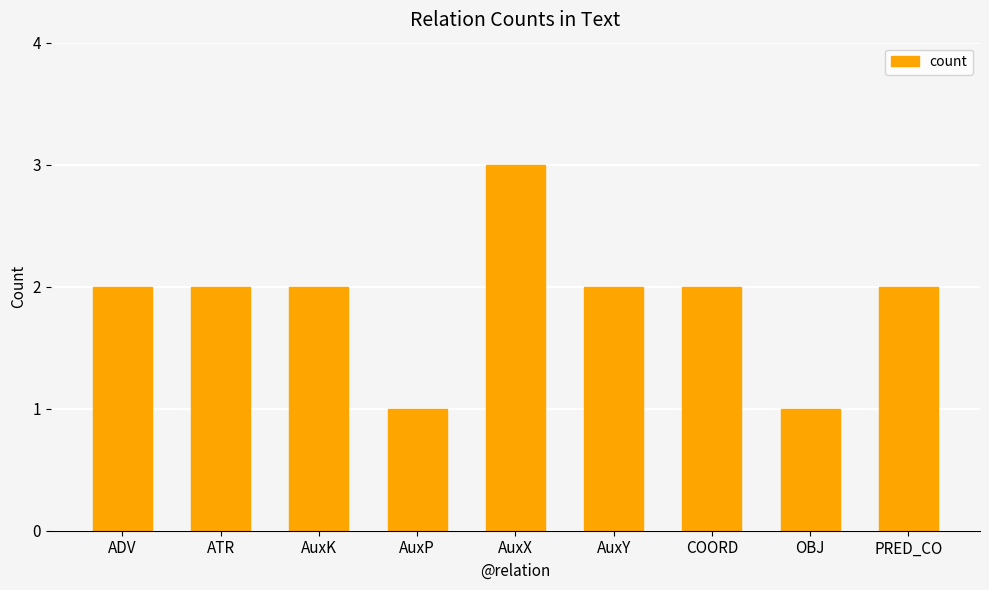

Does the chart contain any negative values?

No